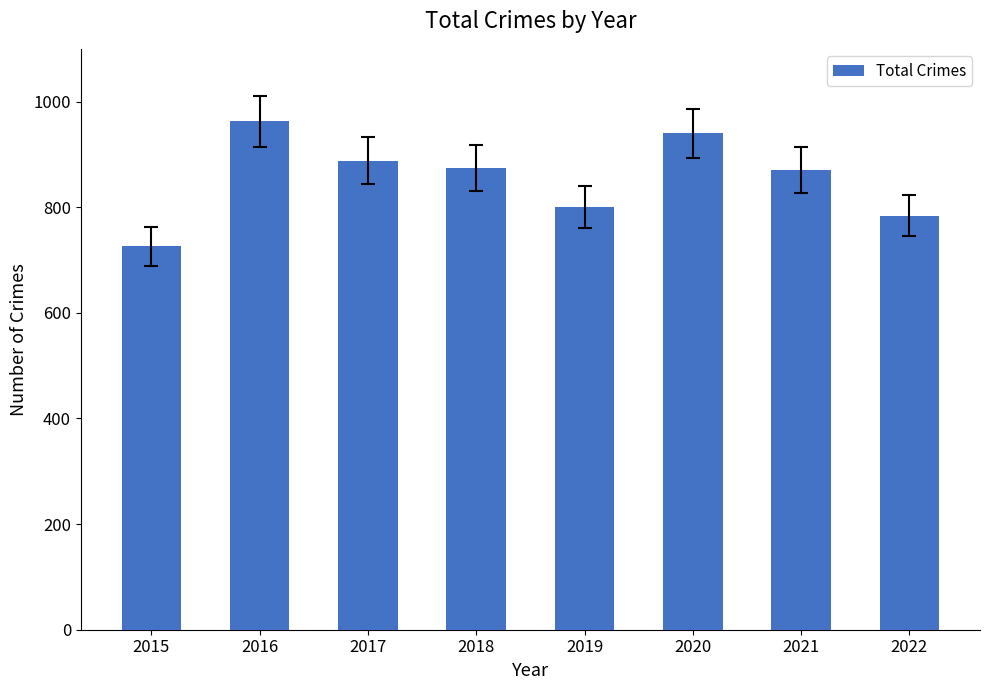

What is the value of the 5th bar from the left?

801